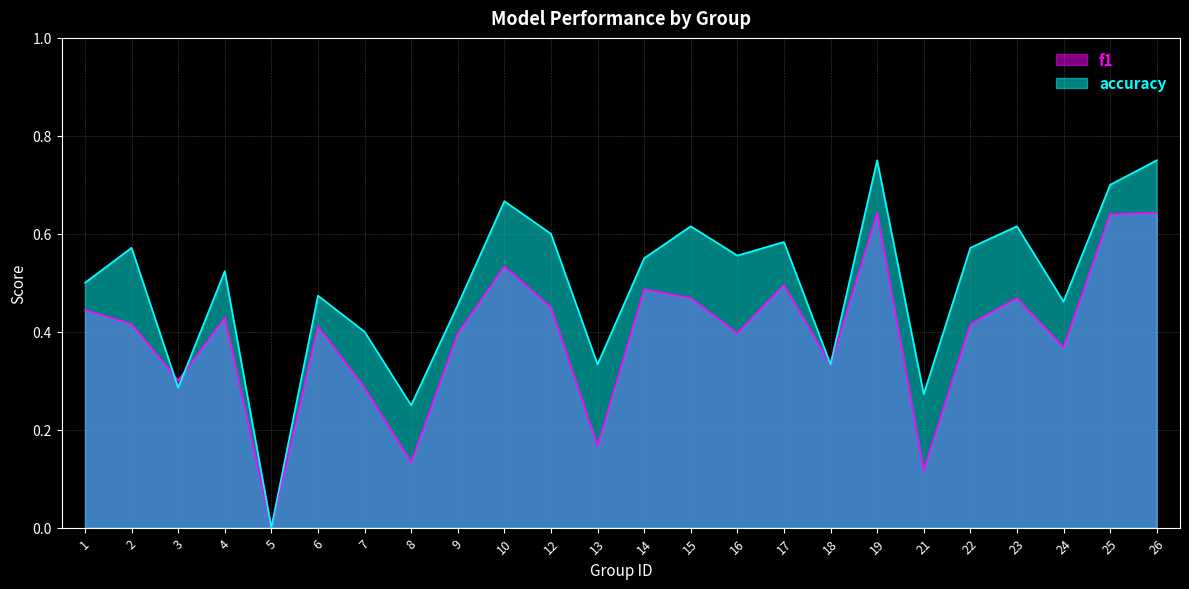

What is the highest value of the accuracy series?

0.8